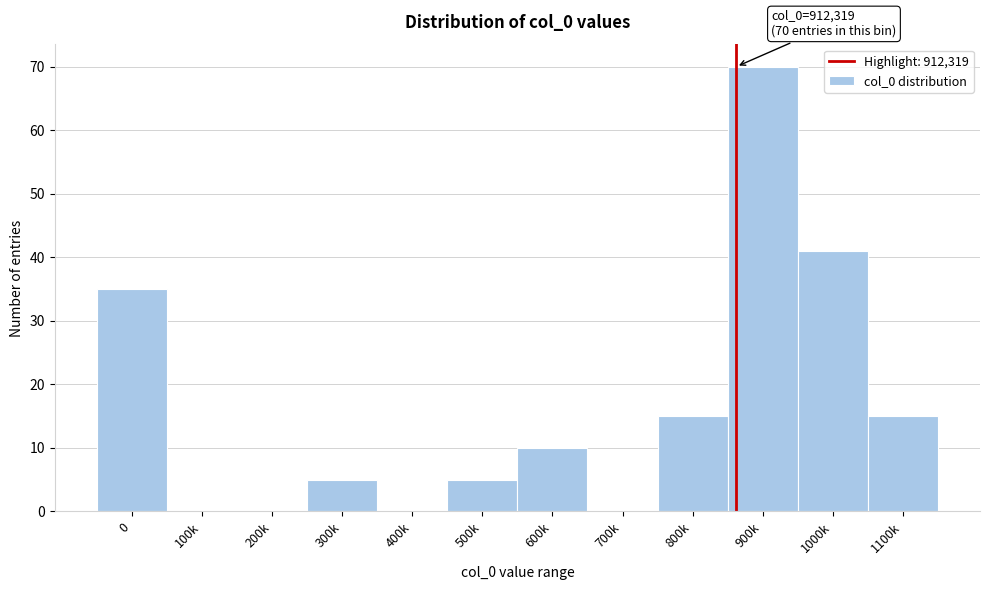

Reading left to right, extract all data points from this chart.

0=35	100k=0	200k=0	300k=5	400k=0	500k=5	600k=10	700k=0	800k=15	900k=70	1000k=41	1100k=15